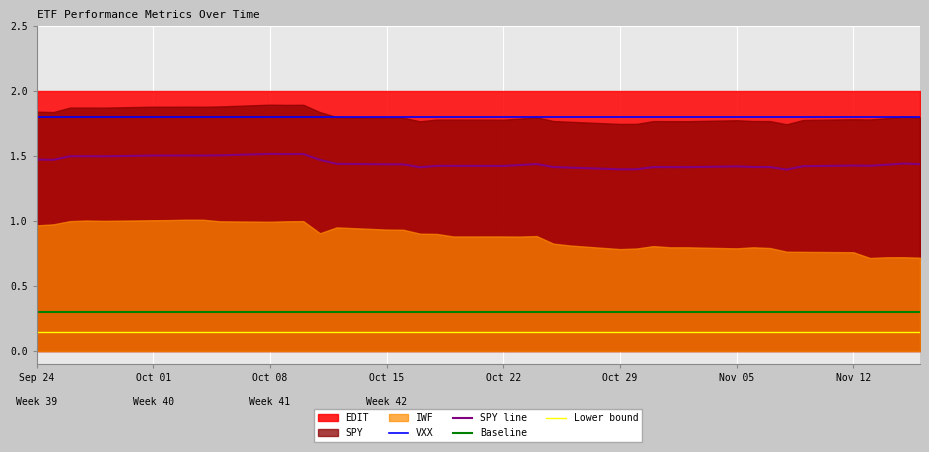

True or false: Lower bound and SPY line cross at least once.

False